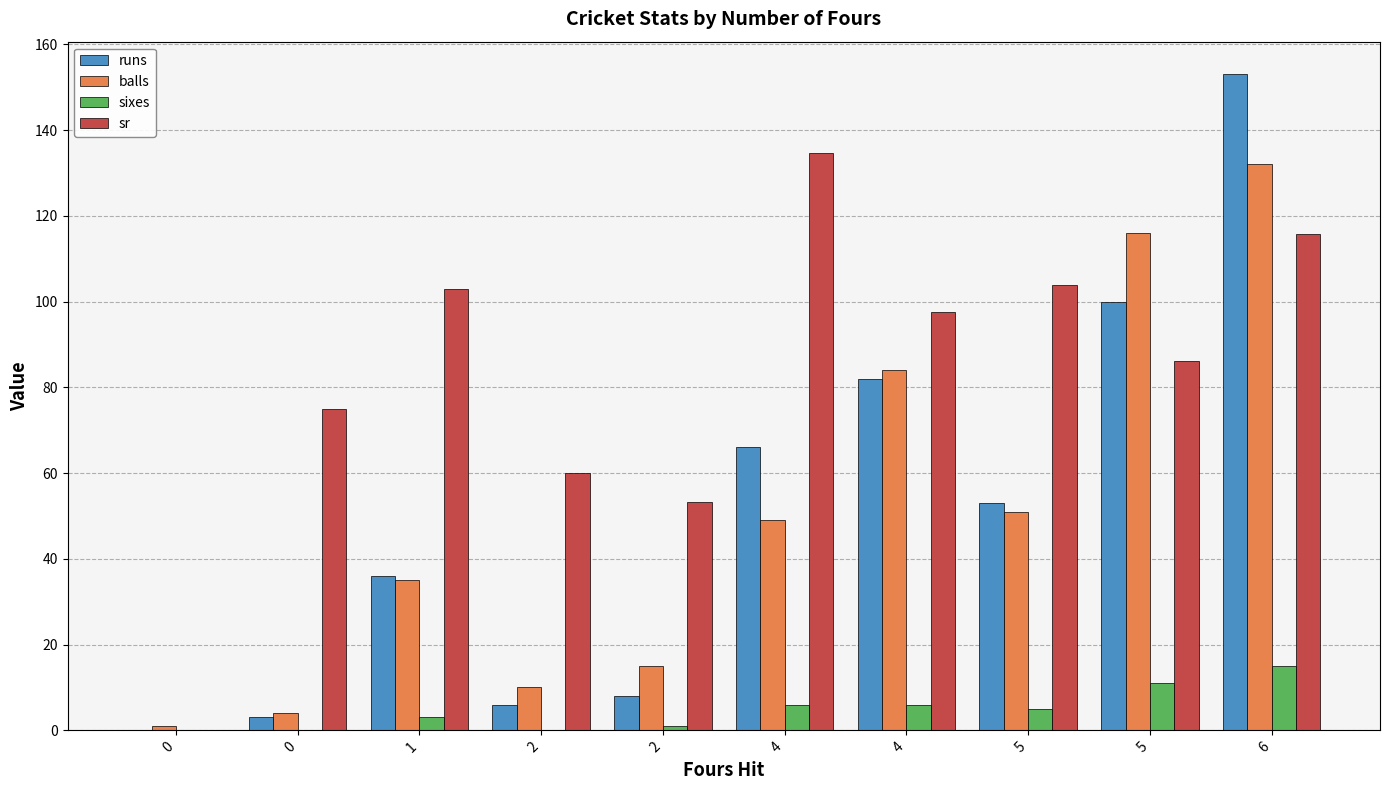

The value of sixes at 2 is 7.7. True or false?

False